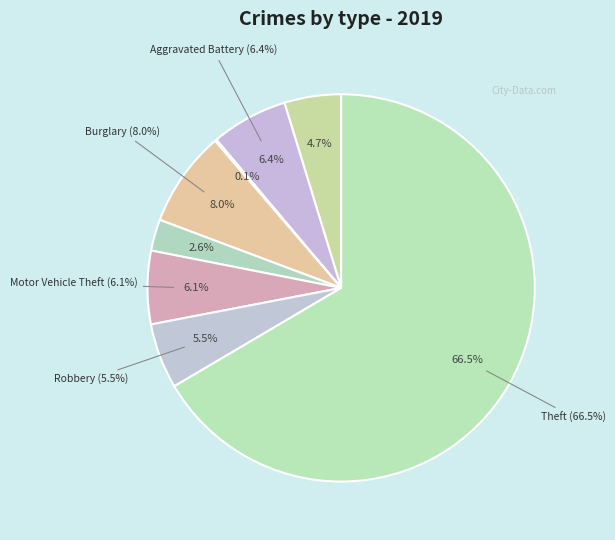

Is it true that Aggravated Battery is 6% of the pie?

True